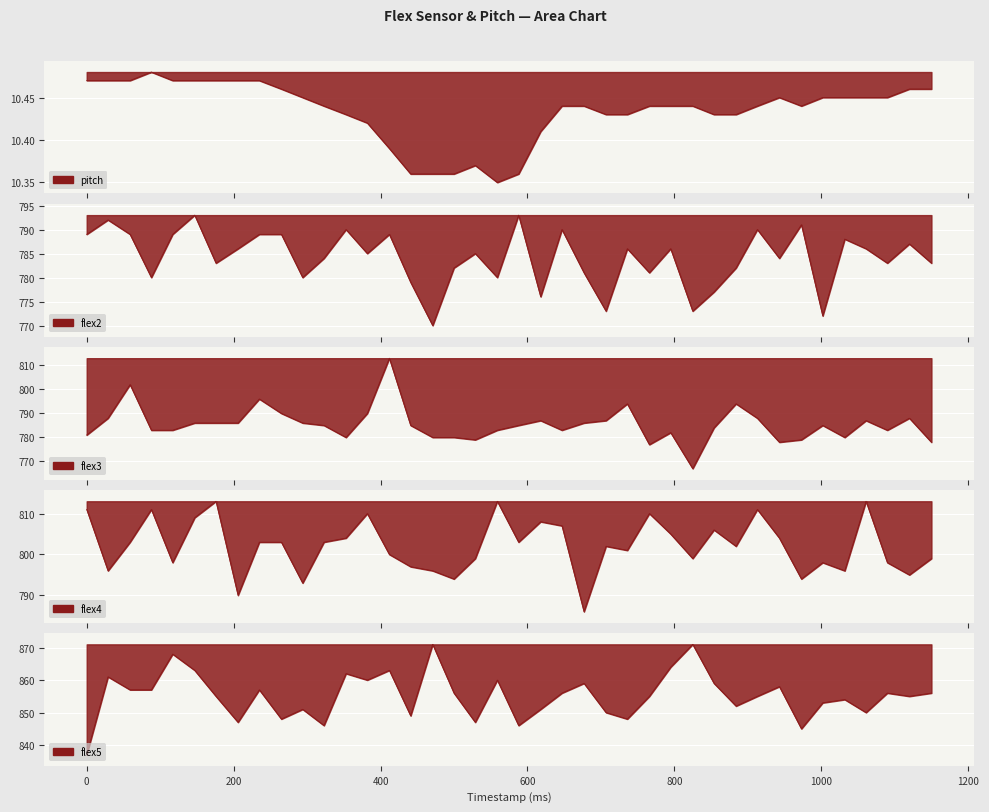

True or false: flex4 and flex5 cross at least once.

False